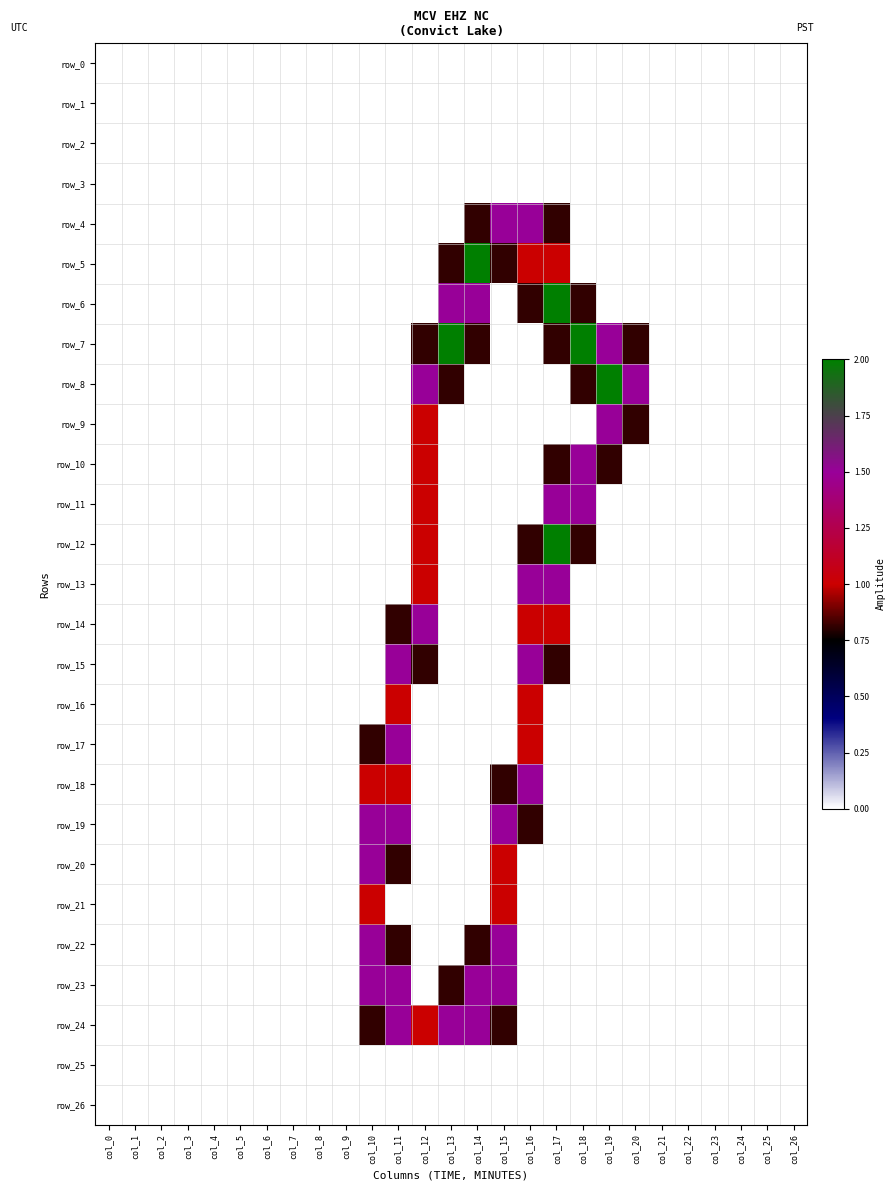

Reading left to right, transcribe all the data shown in this chart.

row_0: col_0=0.0	col_1=0.0	col_2=0.0	col_3=0.0	col_4=0.0	col_5=0.0	col_6=0.0	col_7=0.0	col_8=0.0	col_9=0.0	col_10=0.0	col_11=0.0	col_12=0.0	col_13=0.0	col_14=0.0	col_15=0.0	col_16=0.0	col_17=0.0	col_18=0.0	col_19=0.0	col_20=0.0	col_21=0.0	col_22=0.0	col_23=0.0	col_24=0.0	col_25=0.0	col_26=0.0
row_1: col_0=0.0	col_1=0.0	col_2=0.0	col_3=0.0	col_4=0.0	col_5=0.0	col_6=0.0	col_7=0.0	col_8=0.0	col_9=0.0	col_10=0.0	col_11=0.0	col_12=0.0	col_13=0.0	col_14=0.0	col_15=0.0	col_16=0.0	col_17=0.0	col_18=0.0	col_19=0.0	col_20=0.0	col_21=0.0	col_22=0.0	col_23=0.0	col_24=0.0	col_25=0.0	col_26=0.0
row_2: col_0=0.0	col_1=0.0	col_2=0.0	col_3=0.0	col_4=0.0	col_5=0.0	col_6=0.0	col_7=0.0	col_8=0.0	col_9=0.0	col_10=0.0	col_11=0.0	col_12=0.0	col_13=0.0	col_14=0.0	col_15=0.0	col_16=0.0	col_17=0.0	col_18=0.0	col_19=0.0	col_20=0.0	col_21=0.0	col_22=0.0	col_23=0.0	col_24=0.0	col_25=0.0	col_26=0.0
row_3: col_0=0.0	col_1=0.0	col_2=0.0	col_3=0.0	col_4=0.0	col_5=0.0	col_6=0.0	col_7=0.0	col_8=0.0	col_9=0.0	col_10=0.0	col_11=0.0	col_12=0.0	col_13=0.0	col_14=0.0	col_15=0.0	col_16=0.0	col_17=0.0	col_18=0.0	col_19=0.0	col_20=0.0	col_21=0.0	col_22=0.0	col_23=0.0	col_24=0.0	col_25=0.0	col_26=0.0
row_4: col_0=0.0	col_1=0.0	col_2=0.0	col_3=0.0	col_4=0.0	col_5=0.0	col_6=0.0	col_7=0.0	col_8=0.0	col_9=0.0	col_10=0.0	col_11=0.0	col_12=0.0	col_13=0.0	col_14=0.8	col_15=1.5	col_16=1.5	col_17=0.8	col_18=0.0	col_19=0.0	col_20=0.0	col_21=0.0	col_22=0.0	col_23=0.0	col_24=0.0	col_25=0.0	col_26=0.0
row_5: col_0=0.0	col_1=0.0	col_2=0.0	col_3=0.0	col_4=0.0	col_5=0.0	col_6=0.0	col_7=0.0	col_8=0.0	col_9=0.0	col_10=0.0	col_11=0.0	col_12=0.0	col_13=0.8	col_14=2.0	col_15=0.8	col_16=1.0	col_17=1.0	col_18=0.0	col_19=0.0	col_20=0.0	col_21=0.0	col_22=0.0	col_23=0.0	col_24=0.0	col_25=0.0	col_26=0.0
row_6: col_0=0.0	col_1=0.0	col_2=0.0	col_3=0.0	col_4=0.0	col_5=0.0	col_6=0.0	col_7=0.0	col_8=0.0	col_9=0.0	col_10=0.0	col_11=0.0	col_12=0.0	col_13=1.5	col_14=1.5	col_15=0.0	col_16=0.8	col_17=2.0	col_18=0.8	col_19=0.0	col_20=0.0	col_21=0.0	col_22=0.0	col_23=0.0	col_24=0.0	col_25=0.0	col_26=0.0
row_7: col_0=0.0	col_1=0.0	col_2=0.0	col_3=0.0	col_4=0.0	col_5=0.0	col_6=0.0	col_7=0.0	col_8=0.0	col_9=0.0	col_10=0.0	col_11=0.0	col_12=0.8	col_13=2.0	col_14=0.8	col_15=0.0	col_16=0.0	col_17=0.8	col_18=2.0	col_19=1.5	col_20=0.8	col_21=0.0	col_22=0.0	col_23=0.0	col_24=0.0	col_25=0.0	col_26=0.0
row_8: col_0=0.0	col_1=0.0	col_2=0.0	col_3=0.0	col_4=0.0	col_5=0.0	col_6=0.0	col_7=0.0	col_8=0.0	col_9=0.0	col_10=0.0	col_11=0.0	col_12=1.5	col_13=0.8	col_14=0.0	col_15=0.0	col_16=0.0	col_17=0.0	col_18=0.8	col_19=2.0	col_20=1.5	col_21=0.0	col_22=0.0	col_23=0.0	col_24=0.0	col_25=0.0	col_26=0.0
row_9: col_0=0.0	col_1=0.0	col_2=0.0	col_3=0.0	col_4=0.0	col_5=0.0	col_6=0.0	col_7=0.0	col_8=0.0	col_9=0.0	col_10=0.0	col_11=0.0	col_12=1.0	col_13=0.0	col_14=0.0	col_15=0.0	col_16=0.0	col_17=0.0	col_18=0.0	col_19=1.5	col_20=0.8	col_21=0.0	col_22=0.0	col_23=0.0	col_24=0.0	col_25=0.0	col_26=0.0
row_10: col_0=0.0	col_1=0.0	col_2=0.0	col_3=0.0	col_4=0.0	col_5=0.0	col_6=0.0	col_7=0.0	col_8=0.0	col_9=0.0	col_10=0.0	col_11=0.0	col_12=1.0	col_13=0.0	col_14=0.0	col_15=0.0	col_16=0.0	col_17=0.8	col_18=1.5	col_19=0.8	col_20=0.0	col_21=0.0	col_22=0.0	col_23=0.0	col_24=0.0	col_25=0.0	col_26=0.0
row_11: col_0=0.0	col_1=0.0	col_2=0.0	col_3=0.0	col_4=0.0	col_5=0.0	col_6=0.0	col_7=0.0	col_8=0.0	col_9=0.0	col_10=0.0	col_11=0.0	col_12=1.0	col_13=0.0	col_14=0.0	col_15=0.0	col_16=0.0	col_17=1.5	col_18=1.5	col_19=0.0	col_20=0.0	col_21=0.0	col_22=0.0	col_23=0.0	col_24=0.0	col_25=0.0	col_26=0.0
row_12: col_0=0.0	col_1=0.0	col_2=0.0	col_3=0.0	col_4=0.0	col_5=0.0	col_6=0.0	col_7=0.0	col_8=0.0	col_9=0.0	col_10=0.0	col_11=0.0	col_12=1.0	col_13=0.0	col_14=0.0	col_15=0.0	col_16=0.8	col_17=2.0	col_18=0.8	col_19=0.0	col_20=0.0	col_21=0.0	col_22=0.0	col_23=0.0	col_24=0.0	col_25=0.0	col_26=0.0
row_13: col_0=0.0	col_1=0.0	col_2=0.0	col_3=0.0	col_4=0.0	col_5=0.0	col_6=0.0	col_7=0.0	col_8=0.0	col_9=0.0	col_10=0.0	col_11=0.0	col_12=1.0	col_13=0.0	col_14=0.0	col_15=0.0	col_16=1.5	col_17=1.5	col_18=0.0	col_19=0.0	col_20=0.0	col_21=0.0	col_22=0.0	col_23=0.0	col_24=0.0	col_25=0.0	col_26=0.0
row_14: col_0=0.0	col_1=0.0	col_2=0.0	col_3=0.0	col_4=0.0	col_5=0.0	col_6=0.0	col_7=0.0	col_8=0.0	col_9=0.0	col_10=0.0	col_11=0.8	col_12=1.5	col_13=0.0	col_14=0.0	col_15=0.0	col_16=1.0	col_17=1.0	col_18=0.0	col_19=0.0	col_20=0.0	col_21=0.0	col_22=0.0	col_23=0.0	col_24=0.0	col_25=0.0	col_26=0.0
row_15: col_0=0.0	col_1=0.0	col_2=0.0	col_3=0.0	col_4=0.0	col_5=0.0	col_6=0.0	col_7=0.0	col_8=0.0	col_9=0.0	col_10=0.0	col_11=1.5	col_12=0.8	col_13=0.0	col_14=0.0	col_15=0.0	col_16=1.5	col_17=0.8	col_18=0.0	col_19=0.0	col_20=0.0	col_21=0.0	col_22=0.0	col_23=0.0	col_24=0.0	col_25=0.0	col_26=0.0
row_16: col_0=0.0	col_1=0.0	col_2=0.0	col_3=0.0	col_4=0.0	col_5=0.0	col_6=0.0	col_7=0.0	col_8=0.0	col_9=0.0	col_10=0.0	col_11=1.0	col_12=0.0	col_13=0.0	col_14=0.0	col_15=0.0	col_16=1.0	col_17=0.0	col_18=0.0	col_19=0.0	col_20=0.0	col_21=0.0	col_22=0.0	col_23=0.0	col_24=0.0	col_25=0.0	col_26=0.0
row_17: col_0=0.0	col_1=0.0	col_2=0.0	col_3=0.0	col_4=0.0	col_5=0.0	col_6=0.0	col_7=0.0	col_8=0.0	col_9=0.0	col_10=0.8	col_11=1.5	col_12=0.0	col_13=0.0	col_14=0.0	col_15=0.0	col_16=1.0	col_17=0.0	col_18=0.0	col_19=0.0	col_20=0.0	col_21=0.0	col_22=0.0	col_23=0.0	col_24=0.0	col_25=0.0	col_26=0.0
row_18: col_0=0.0	col_1=0.0	col_2=0.0	col_3=0.0	col_4=0.0	col_5=0.0	col_6=0.0	col_7=0.0	col_8=0.0	col_9=0.0	col_10=1.0	col_11=1.0	col_12=0.0	col_13=0.0	col_14=0.0	col_15=0.8	col_16=1.5	col_17=0.0	col_18=0.0	col_19=0.0	col_20=0.0	col_21=0.0	col_22=0.0	col_23=0.0	col_24=0.0	col_25=0.0	col_26=0.0
row_19: col_0=0.0	col_1=0.0	col_2=0.0	col_3=0.0	col_4=0.0	col_5=0.0	col_6=0.0	col_7=0.0	col_8=0.0	col_9=0.0	col_10=1.5	col_11=1.5	col_12=0.0	col_13=0.0	col_14=0.0	col_15=1.5	col_16=0.8	col_17=0.0	col_18=0.0	col_19=0.0	col_20=0.0	col_21=0.0	col_22=0.0	col_23=0.0	col_24=0.0	col_25=0.0	col_26=0.0
row_20: col_0=0.0	col_1=0.0	col_2=0.0	col_3=0.0	col_4=0.0	col_5=0.0	col_6=0.0	col_7=0.0	col_8=0.0	col_9=0.0	col_10=1.5	col_11=0.8	col_12=0.0	col_13=0.0	col_14=0.0	col_15=1.0	col_16=0.0	col_17=0.0	col_18=0.0	col_19=0.0	col_20=0.0	col_21=0.0	col_22=0.0	col_23=0.0	col_24=0.0	col_25=0.0	col_26=0.0
row_21: col_0=0.0	col_1=0.0	col_2=0.0	col_3=0.0	col_4=0.0	col_5=0.0	col_6=0.0	col_7=0.0	col_8=0.0	col_9=0.0	col_10=1.0	col_11=0.0	col_12=0.0	col_13=0.0	col_14=0.0	col_15=1.0	col_16=0.0	col_17=0.0	col_18=0.0	col_19=0.0	col_20=0.0	col_21=0.0	col_22=0.0	col_23=0.0	col_24=0.0	col_25=0.0	col_26=0.0
row_22: col_0=0.0	col_1=0.0	col_2=0.0	col_3=0.0	col_4=0.0	col_5=0.0	col_6=0.0	col_7=0.0	col_8=0.0	col_9=0.0	col_10=1.5	col_11=0.8	col_12=0.0	col_13=0.0	col_14=0.8	col_15=1.5	col_16=0.0	col_17=0.0	col_18=0.0	col_19=0.0	col_20=0.0	col_21=0.0	col_22=0.0	col_23=0.0	col_24=0.0	col_25=0.0	col_26=0.0
row_23: col_0=0.0	col_1=0.0	col_2=0.0	col_3=0.0	col_4=0.0	col_5=0.0	col_6=0.0	col_7=0.0	col_8=0.0	col_9=0.0	col_10=1.5	col_11=1.5	col_12=0.0	col_13=0.8	col_14=1.5	col_15=1.5	col_16=0.0	col_17=0.0	col_18=0.0	col_19=0.0	col_20=0.0	col_21=0.0	col_22=0.0	col_23=0.0	col_24=0.0	col_25=0.0	col_26=0.0
row_24: col_0=0.0	col_1=0.0	col_2=0.0	col_3=0.0	col_4=0.0	col_5=0.0	col_6=0.0	col_7=0.0	col_8=0.0	col_9=0.0	col_10=0.8	col_11=1.5	col_12=1.0	col_13=1.5	col_14=1.5	col_15=0.8	col_16=0.0	col_17=0.0	col_18=0.0	col_19=0.0	col_20=0.0	col_21=0.0	col_22=0.0	col_23=0.0	col_24=0.0	col_25=0.0	col_26=0.0
row_25: col_0=0.0	col_1=0.0	col_2=0.0	col_3=0.0	col_4=0.0	col_5=0.0	col_6=0.0	col_7=0.0	col_8=0.0	col_9=0.0	col_10=0.0	col_11=0.0	col_12=0.0	col_13=0.0	col_14=0.0	col_15=0.0	col_16=0.0	col_17=0.0	col_18=0.0	col_19=0.0	col_20=0.0	col_21=0.0	col_22=0.0	col_23=0.0	col_24=0.0	col_25=0.0	col_26=0.0
row_26: col_0=0.0	col_1=0.0	col_2=0.0	col_3=0.0	col_4=0.0	col_5=0.0	col_6=0.0	col_7=0.0	col_8=0.0	col_9=0.0	col_10=0.0	col_11=0.0	col_12=0.0	col_13=0.0	col_14=0.0	col_15=0.0	col_16=0.0	col_17=0.0	col_18=0.0	col_19=0.0	col_20=0.0	col_21=0.0	col_22=0.0	col_23=0.0	col_24=0.0	col_25=0.0	col_26=0.0